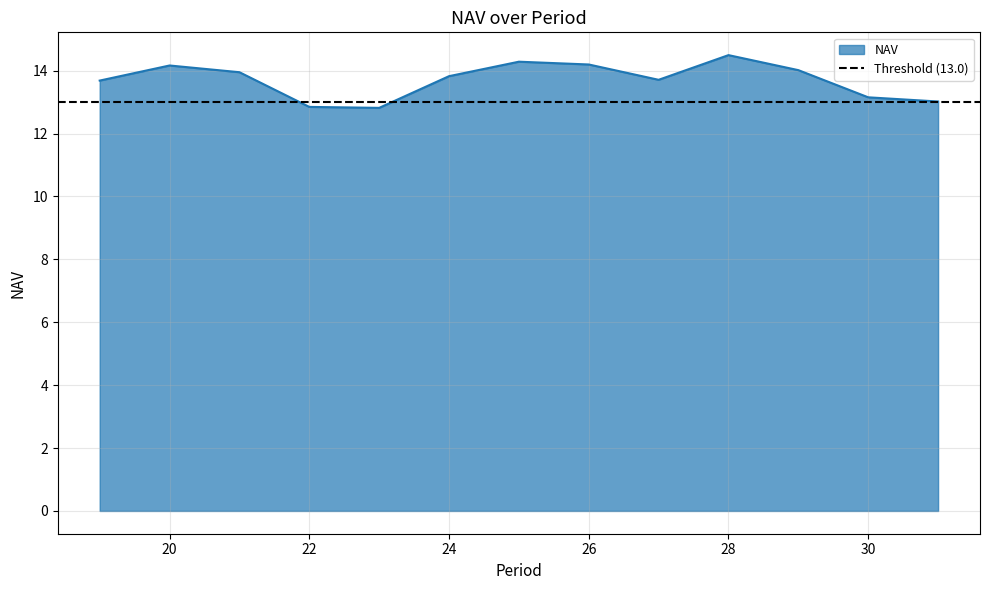

True or false: the data shows 12.8 at 23.

True